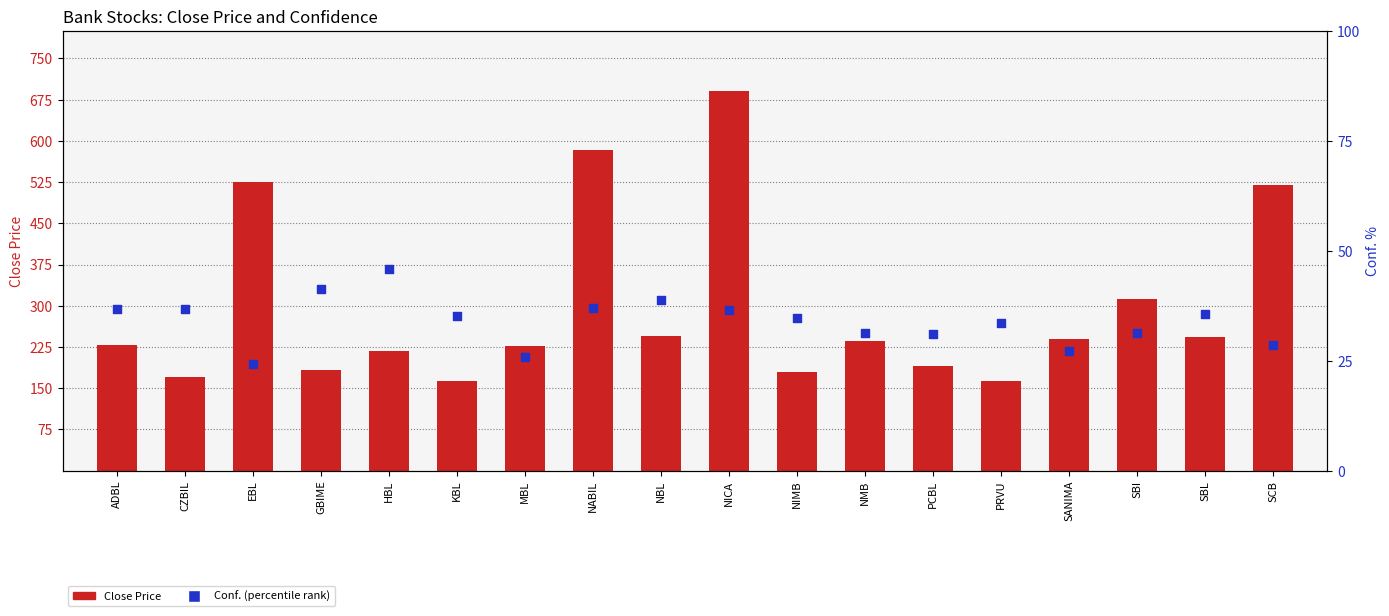

Which series has the largest total across all categories?

Close Price